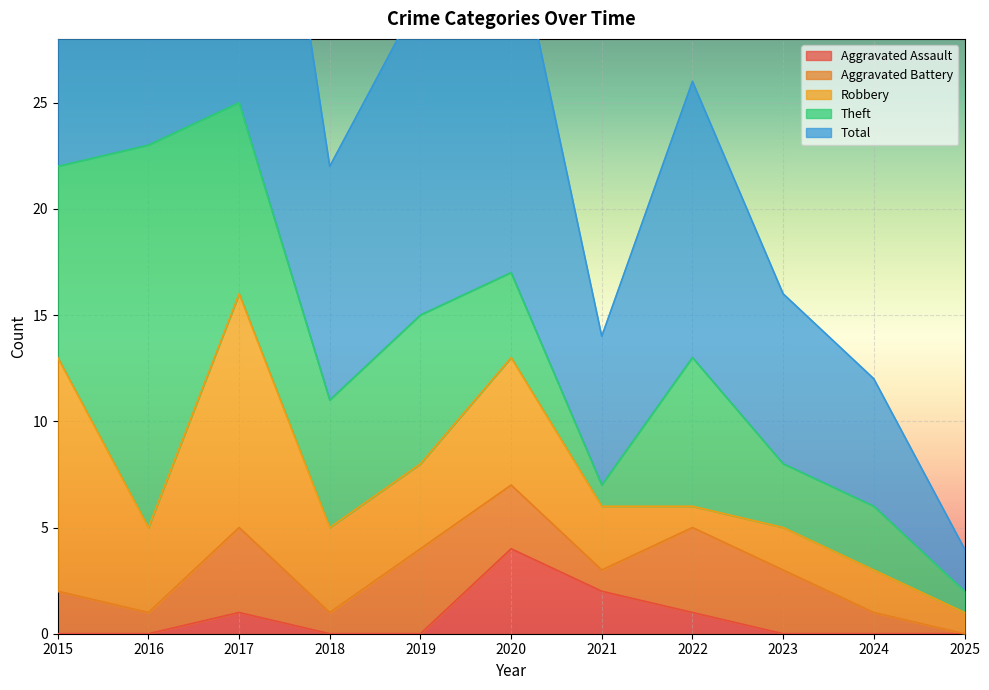

What is the difference between the second highest and second lowest values in the Robbery series?

10